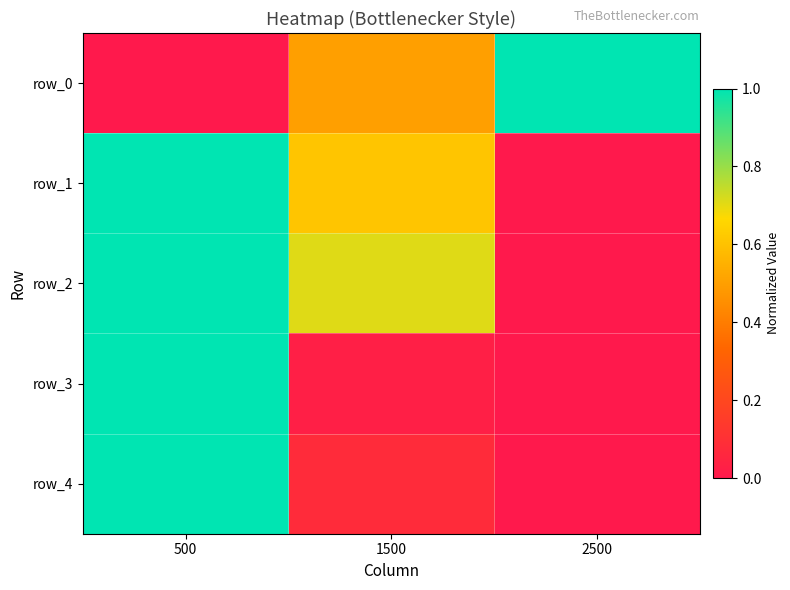

At which category is the sum across all series the highest?

500